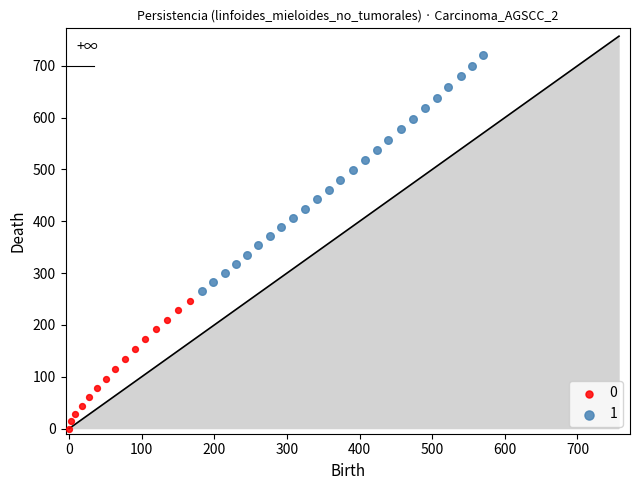

Which series has the widest spread of Y values?

1